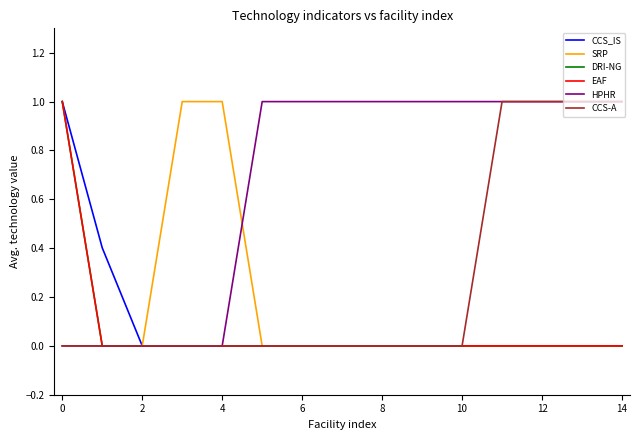

Is this an area chart (filled region under the line)?

No